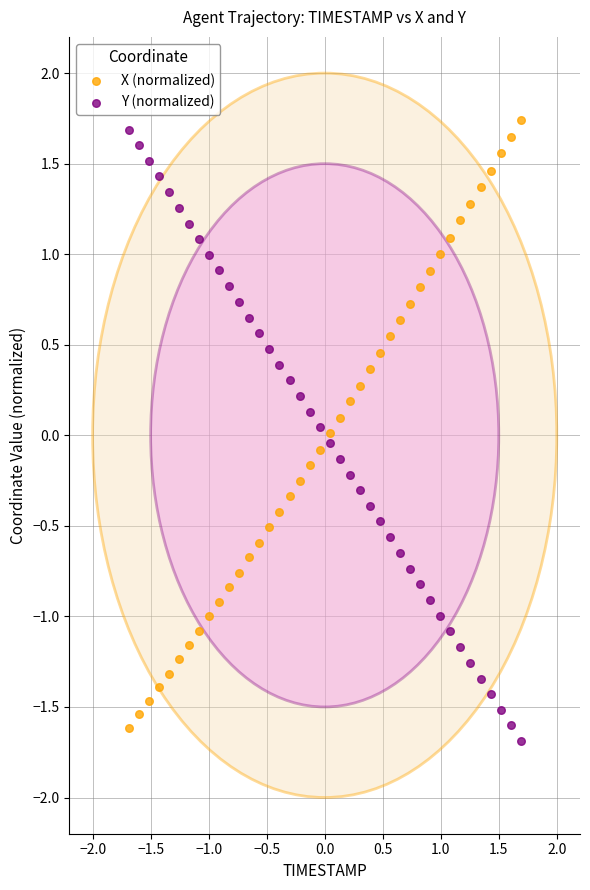

What is the X range (max minus min) for the scatter plot?

3.4